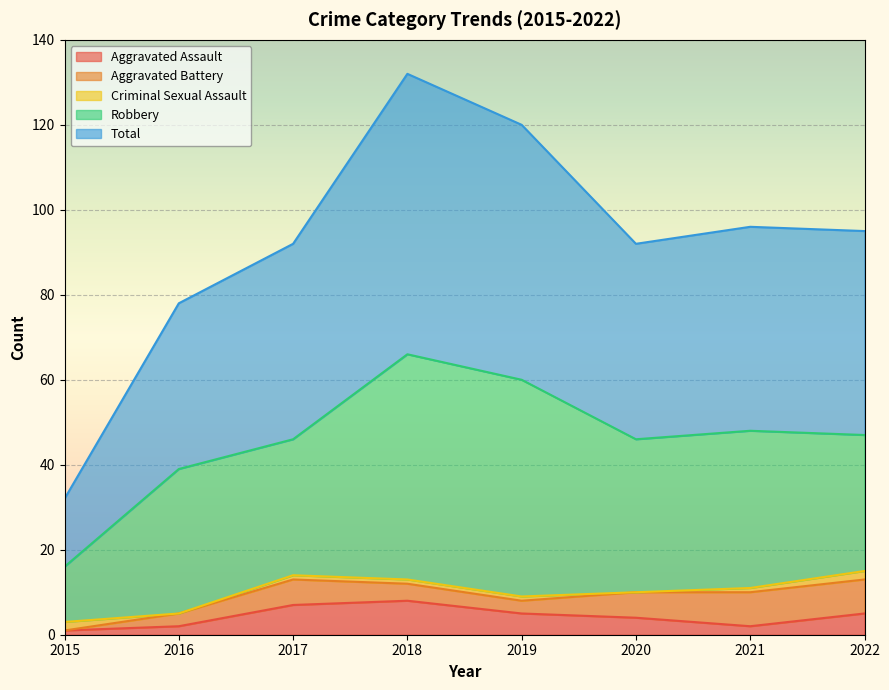

Between 2018 and 2021, which series saw the biggest shift?

Total